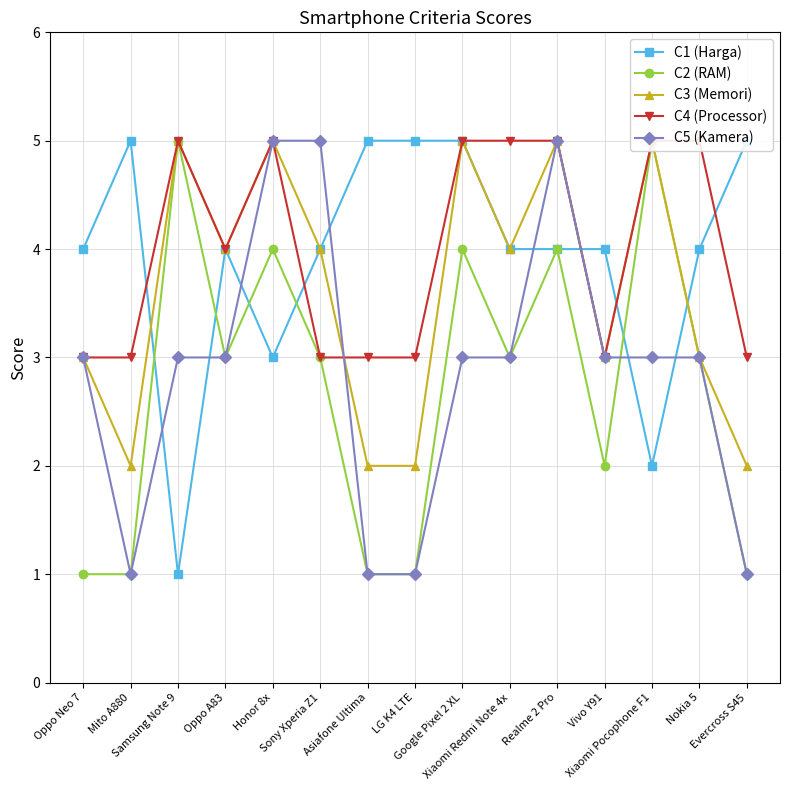

At which label does C1 (Harga) reach its peak?

Mito A880